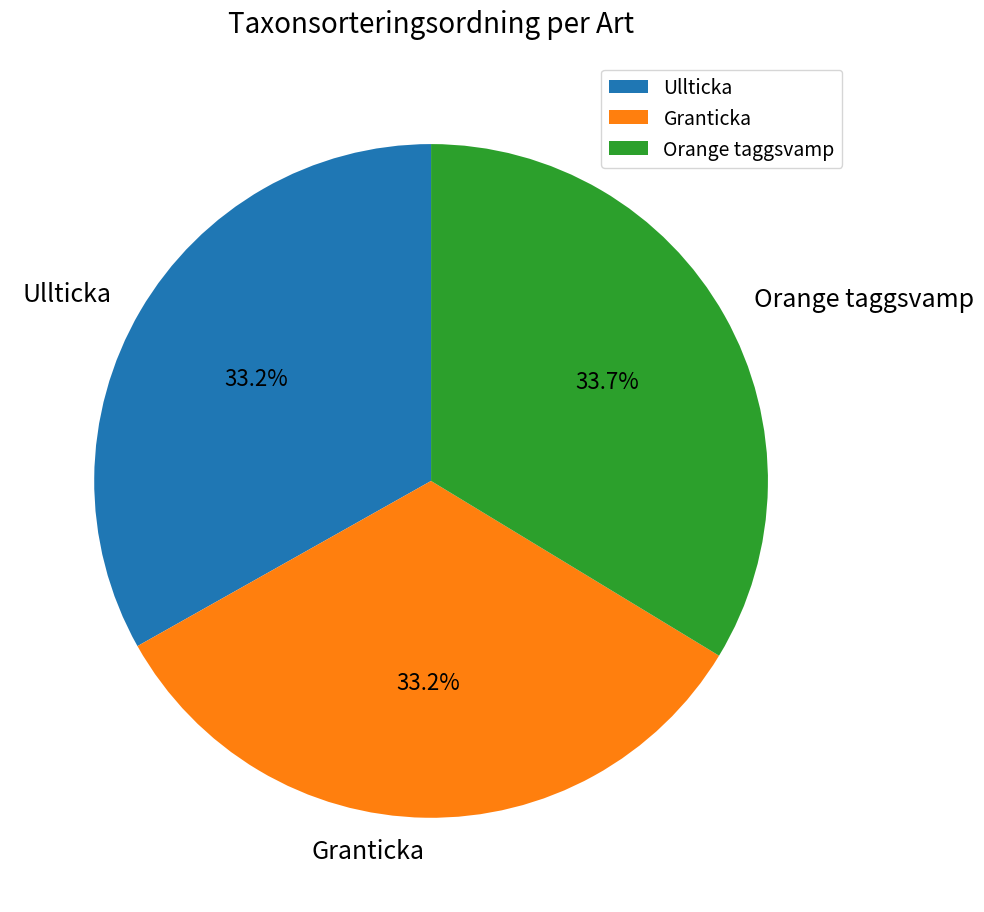

Which slice is the largest?

Orange taggsvamp